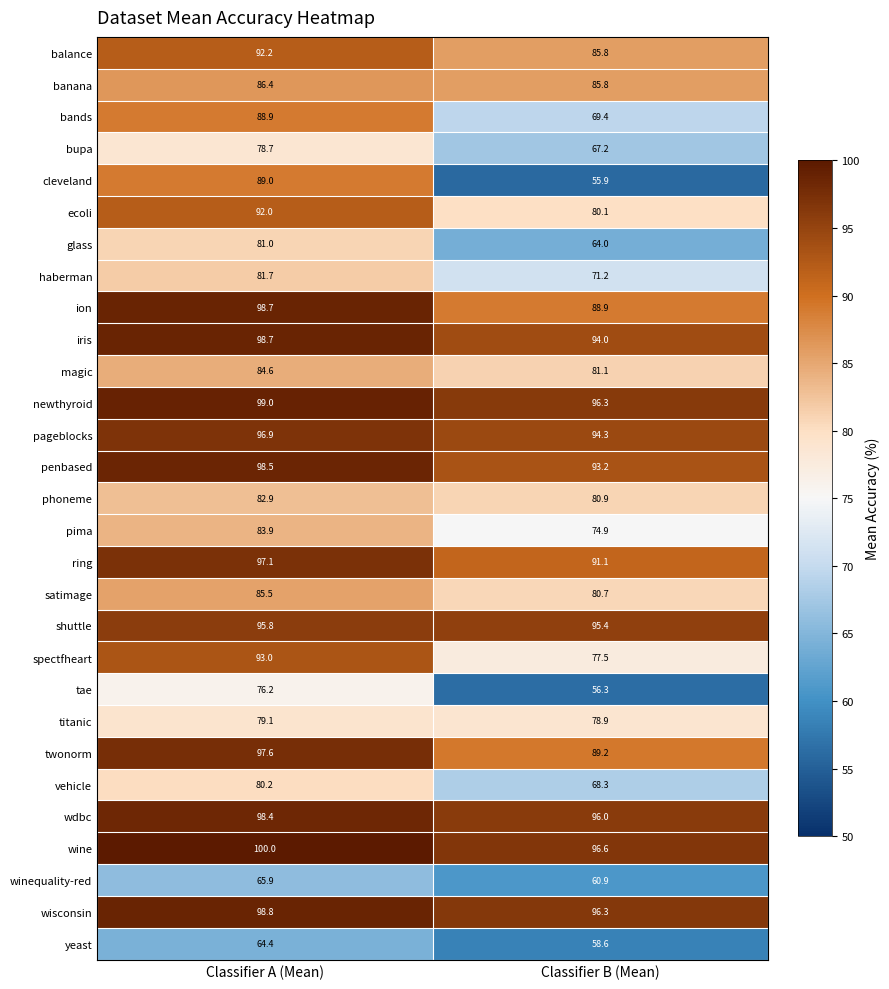

What is the difference between the highest and lowest values at Classifier B (Mean)?

40.7